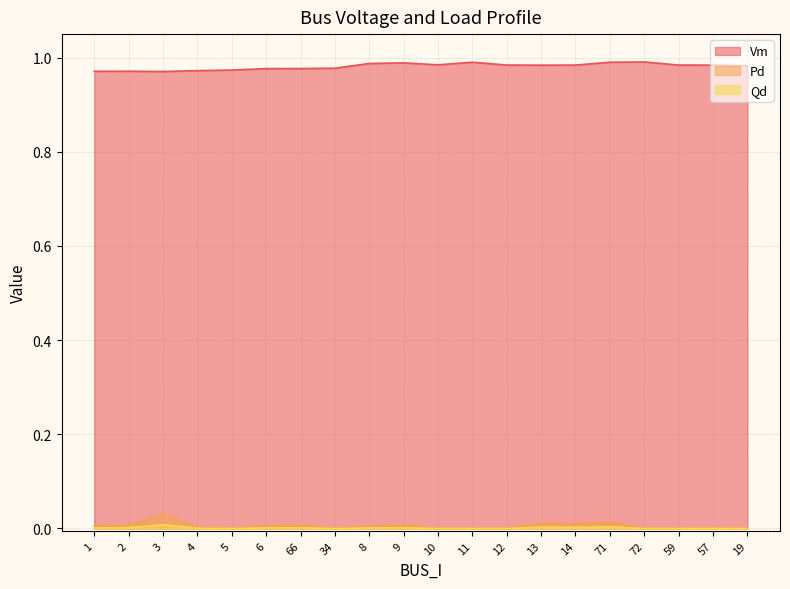

True or false: Pd and Qd cross at least once.

False